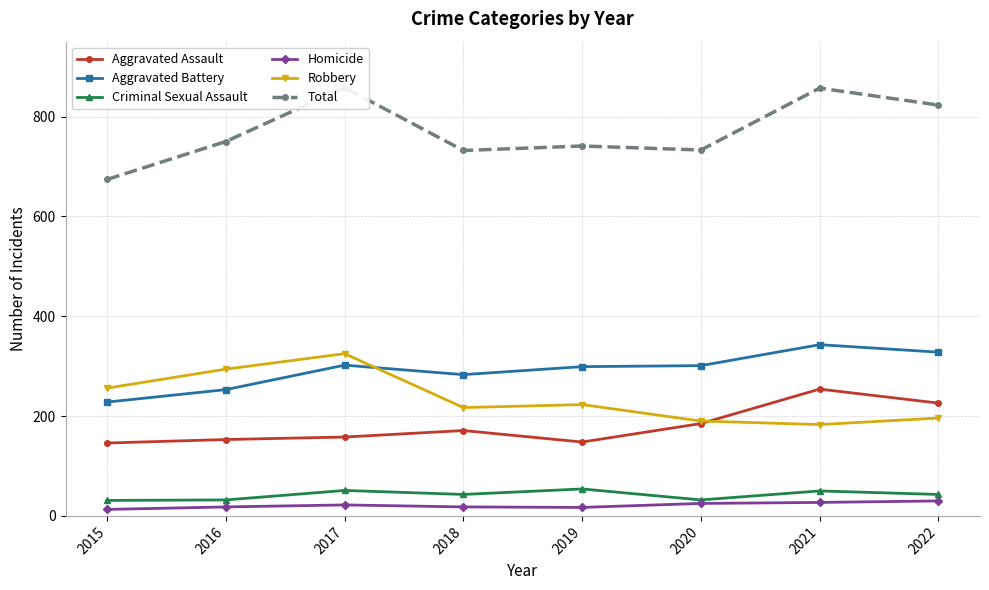

List the labels in order of Robbery value, smallest first.

2021, 2020, 2022, 2018, 2019, 2015, 2016, 2017